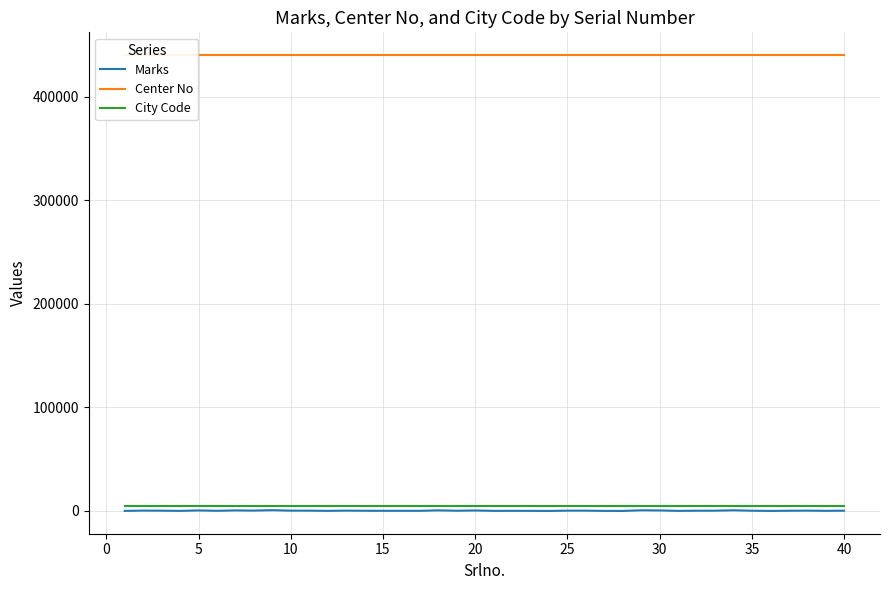

Is this an area chart (filled region under the line)?

No